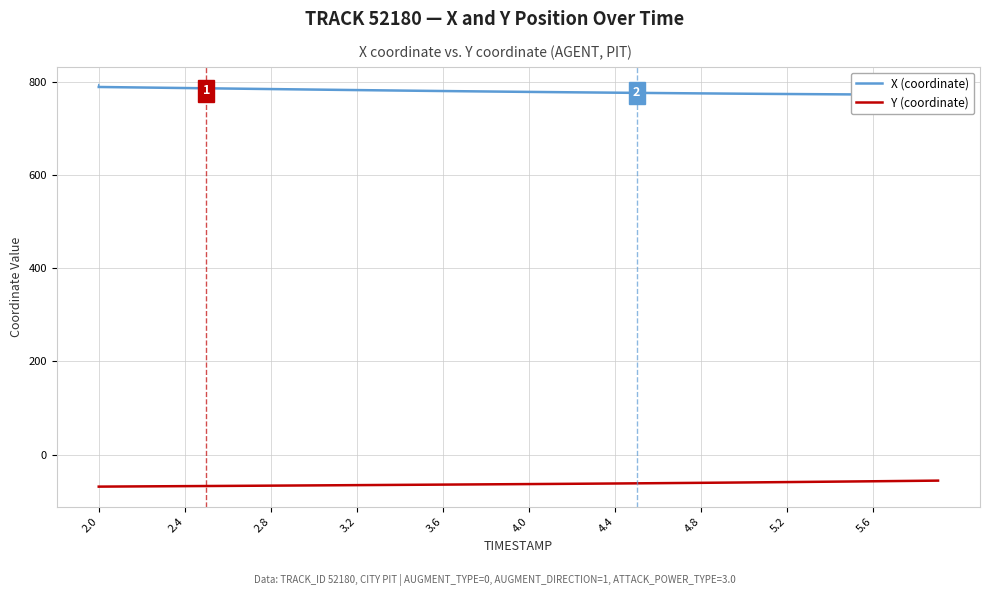

Reading left to right, what are all the values shown in this chart?

X (coordinate): 788.4	787.8	787.3	786.7	786.2	785.6	785.0	784.5	783.9	783.4	782.8	782.3	781.8	781.2	780.7	780.2	779.7	779.2	778.8	778.3	777.9	777.4	777.0	776.6	776.2	775.8	775.4	775.0	774.7	774.3	774.0	773.6	773.3	773.0	772.8	772.5	772.2	772.0	771.8	771.6
Y (coordinate): -68.8	-68.5	-68.3	-68.0	-67.8	-67.5	-67.2	-67.0	-66.7	-66.4	-66.2	-65.9	-65.6	-65.3	-65.0	-64.8	-64.5	-64.2	-63.9	-63.6	-63.3	-63.0	-62.7	-62.4	-62.1	-61.7	-61.4	-61.0	-60.6	-60.3	-59.9	-59.5	-59.0	-58.6	-58.2	-57.7	-57.3	-56.8	-56.4	-55.9